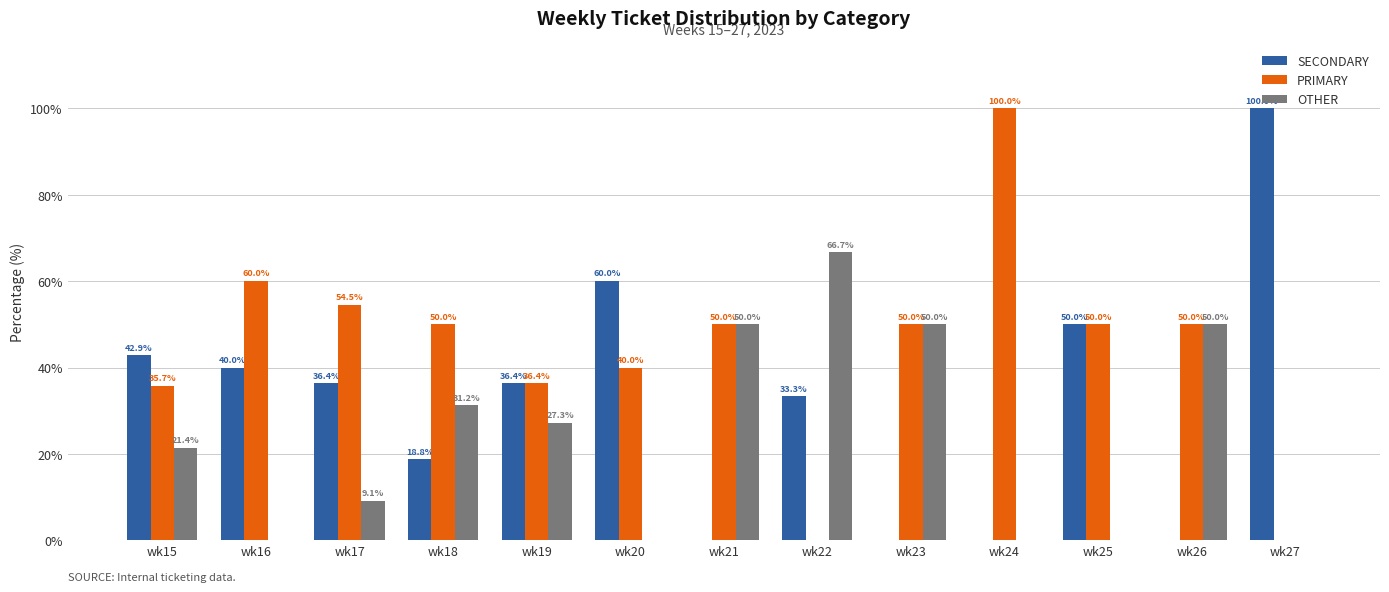

What is the total value across all series at wk17?

100.0